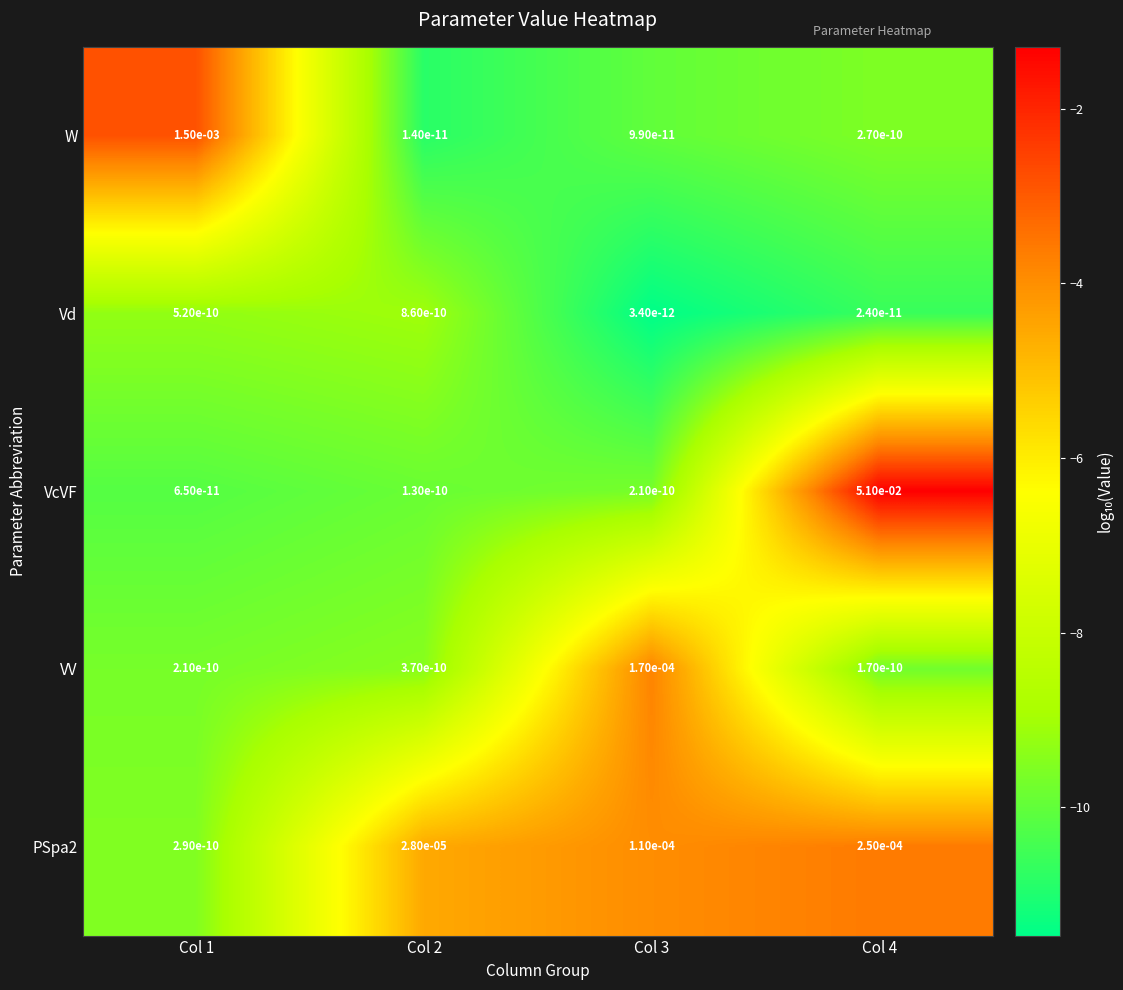

Between Col 2 and Col 4, which series saw the biggest shift?

VcVF